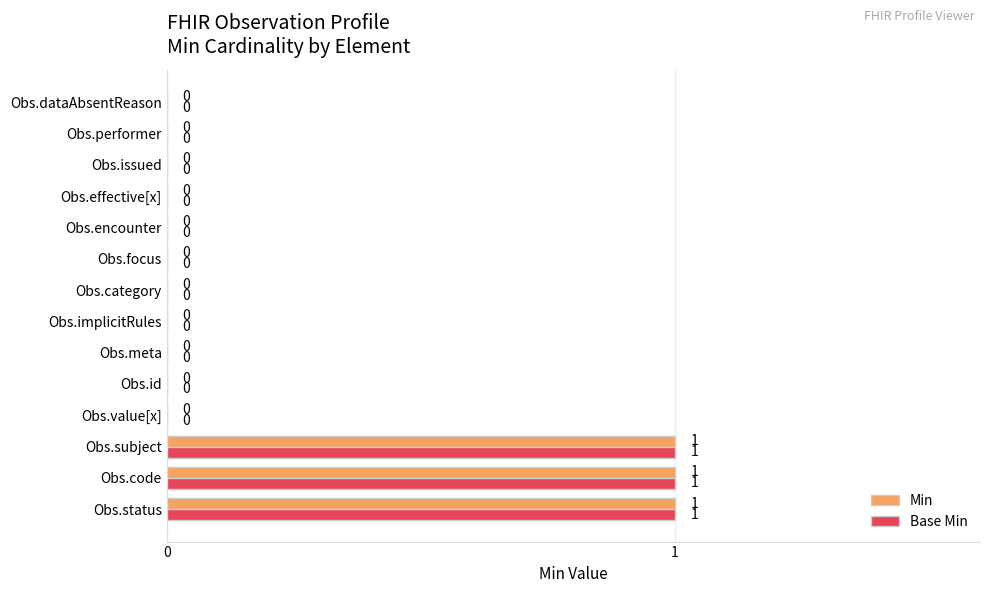

The value of Base Min at Obs.meta is 0. True or false?

True